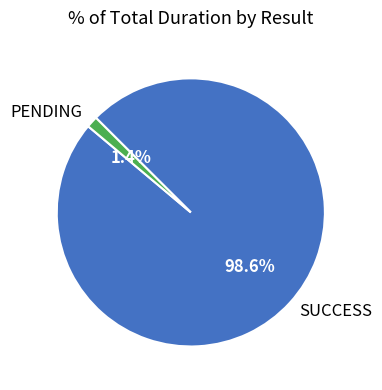

Is there a majority slice in this chart?

Yes